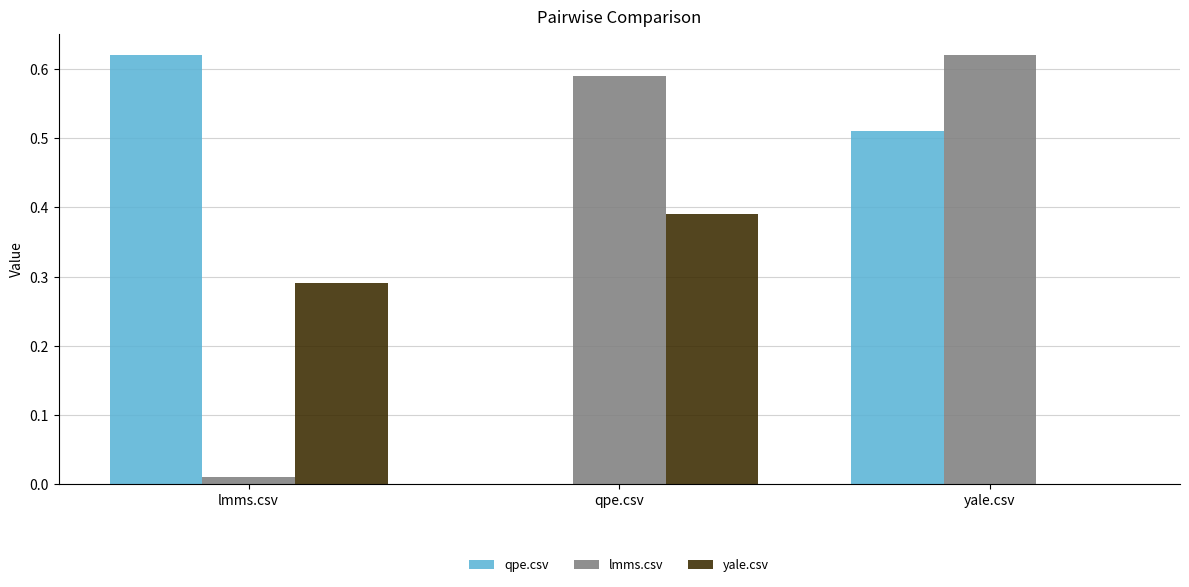

Is it true that qpe.csv equals 0.4 at qpe.csv?

False